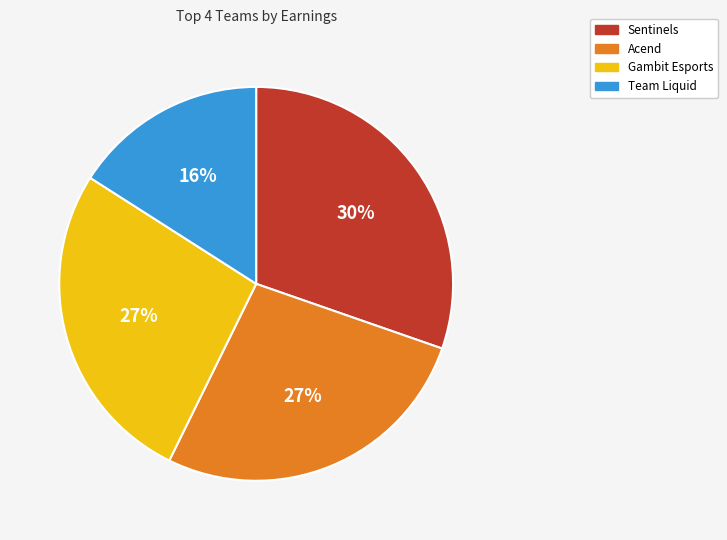

Between Team Liquid and Acend, which is larger?

Acend